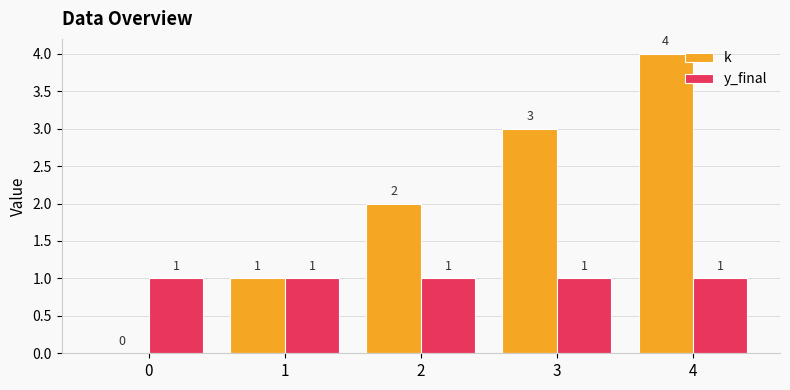

What is the highest value of the k series?

4